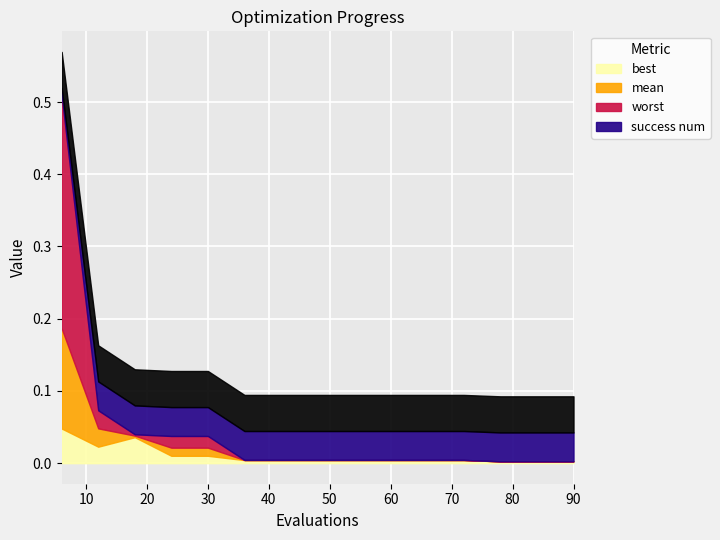

True or false: worst has more than 1 interior local peaks.

False